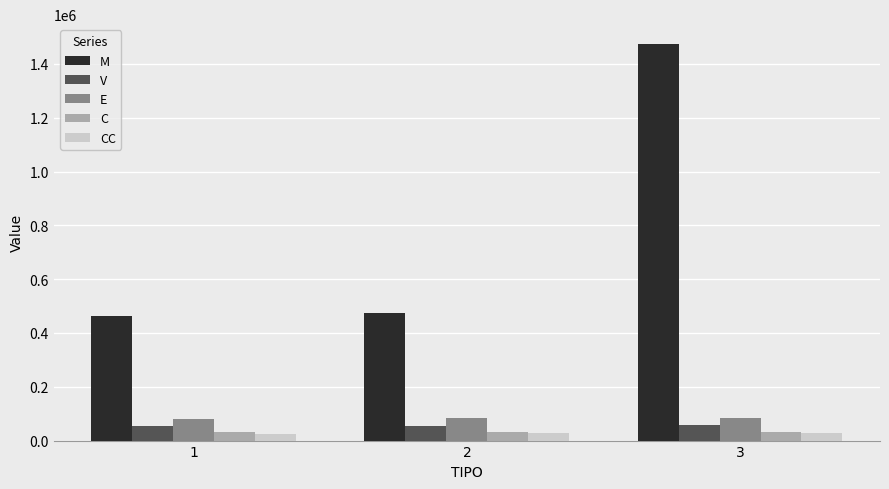

What is the value of the E bar at the 3rd from the left?

83730.5